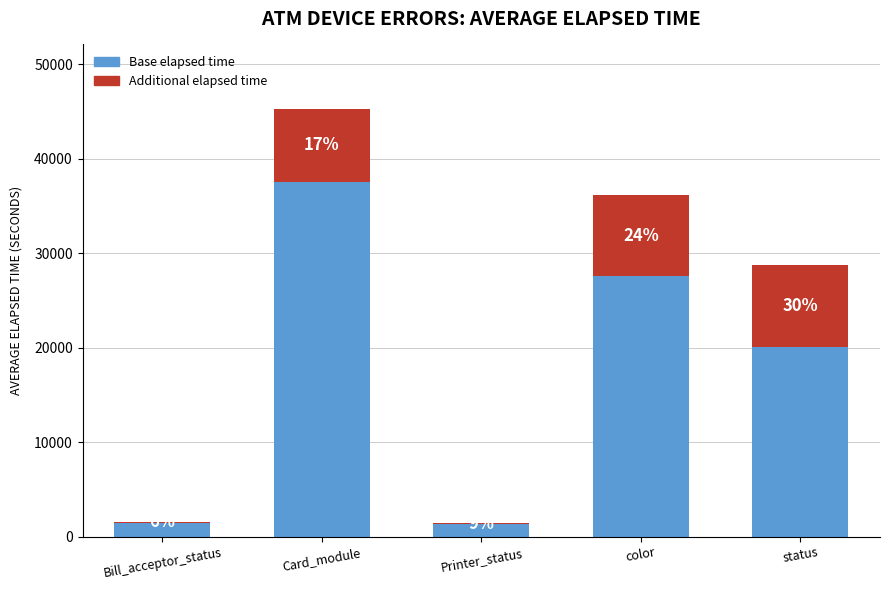

Are the bars grouped side by side (vs. stacked)?

No